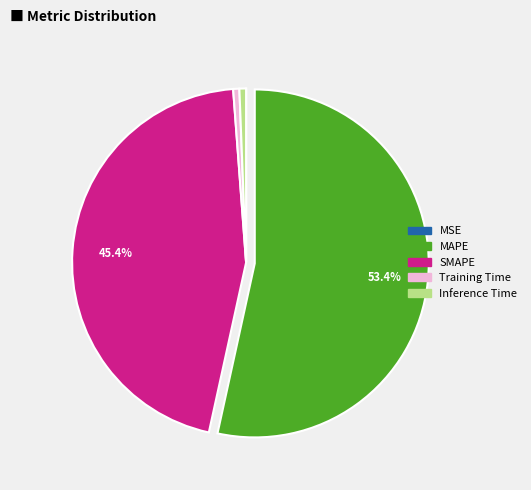

Between SMAPE and Training Time, which is larger?

SMAPE